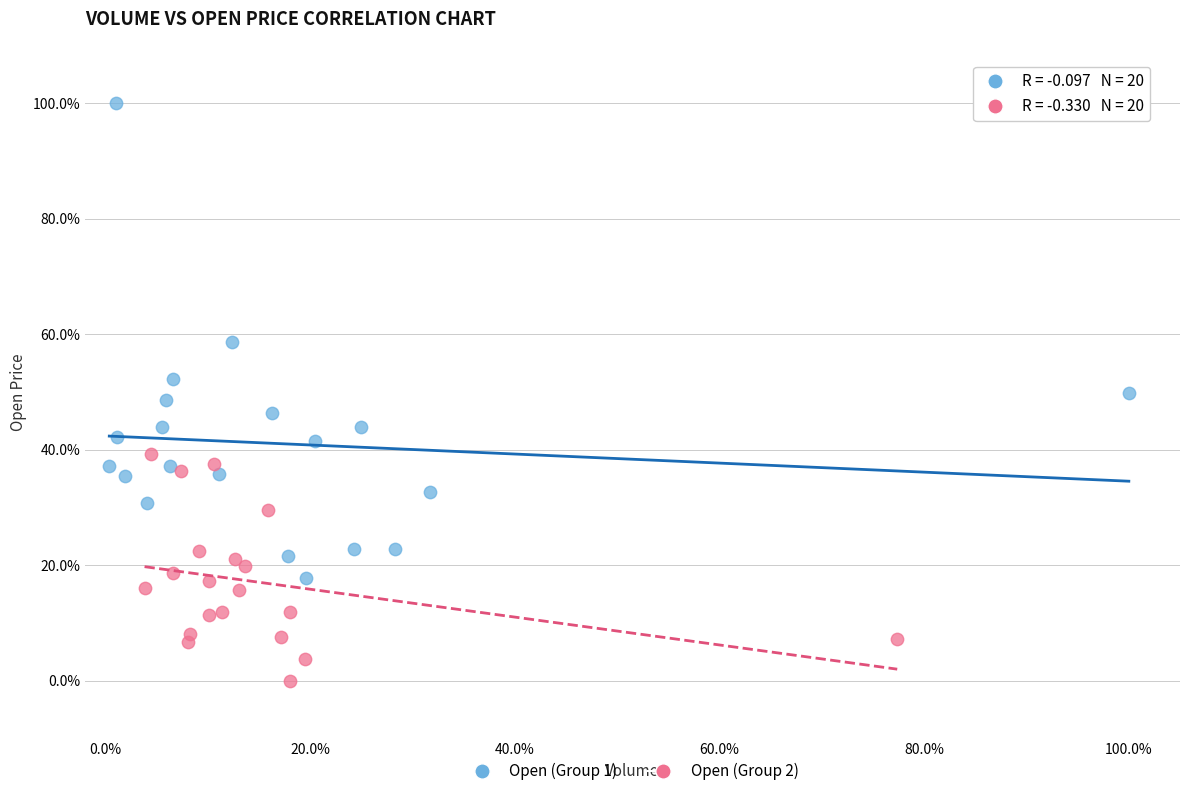

What are all the series names shown in the legend?

Open (Group 1), Open (Group 2)